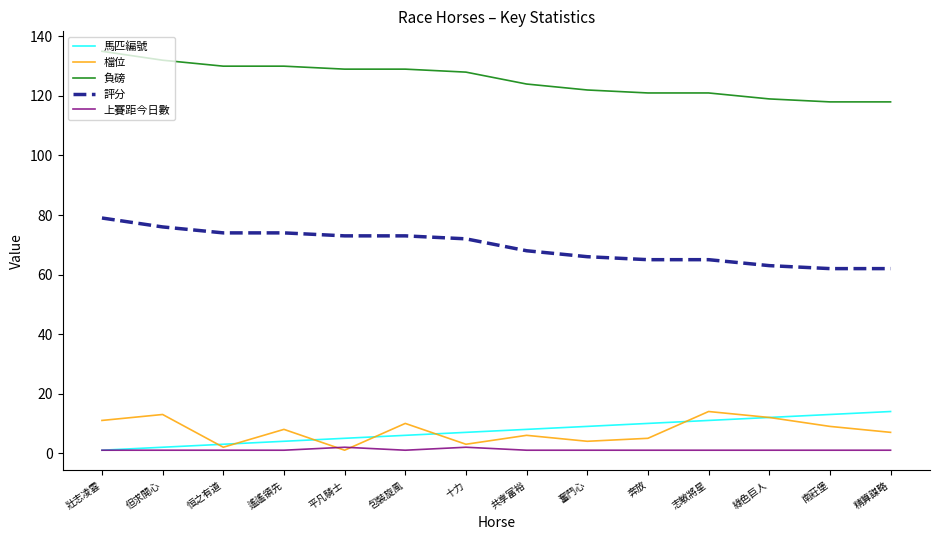

What is the minimum value for 評分?

62